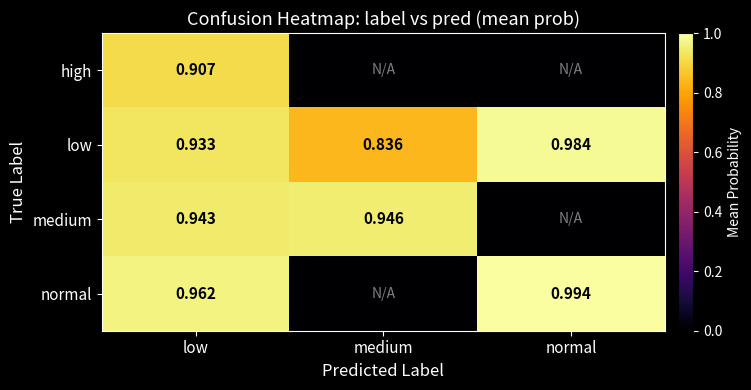

Where is low nearest to the value 0?

medium